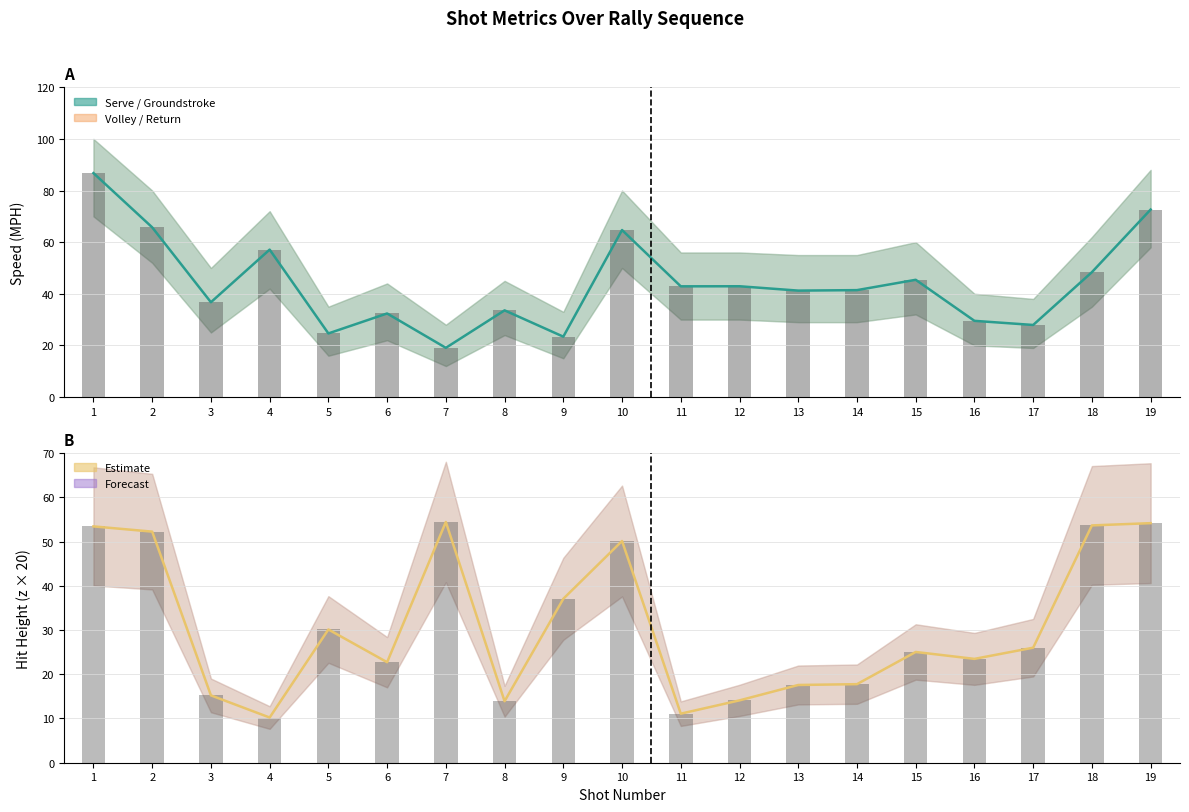

How many groups of bars are there?

19